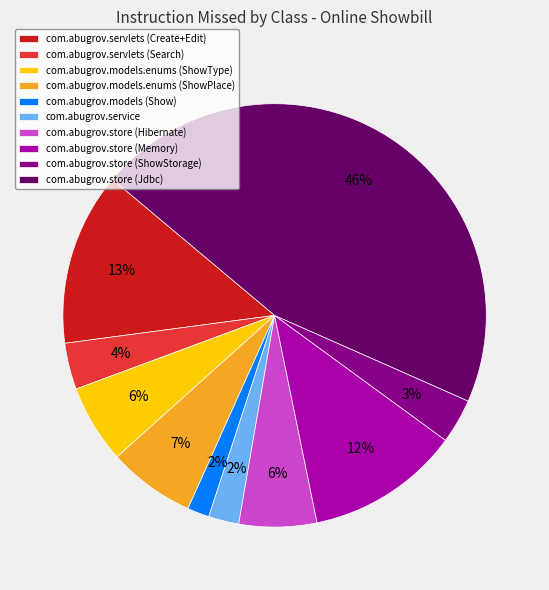

Is the sum of com.abugrov.store (Jdbc) and com.abugrov.models (Show) greater than half?

No